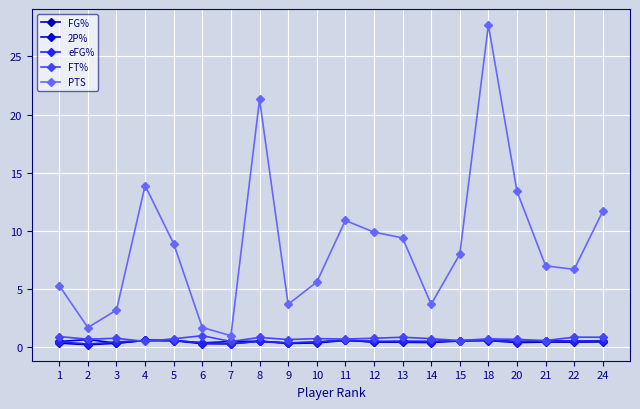

Between 13 and 14, which series saw the biggest shift?

PTS